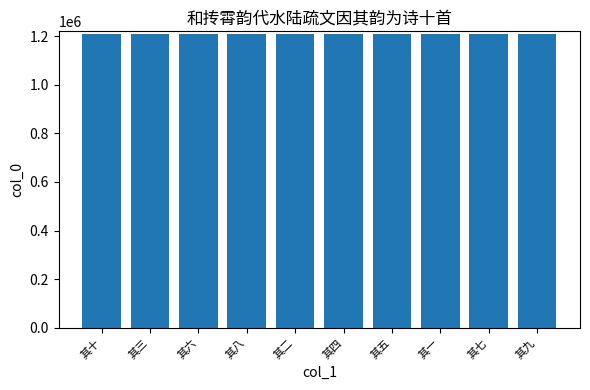

How many values are between 1209507 and 1209512?

6